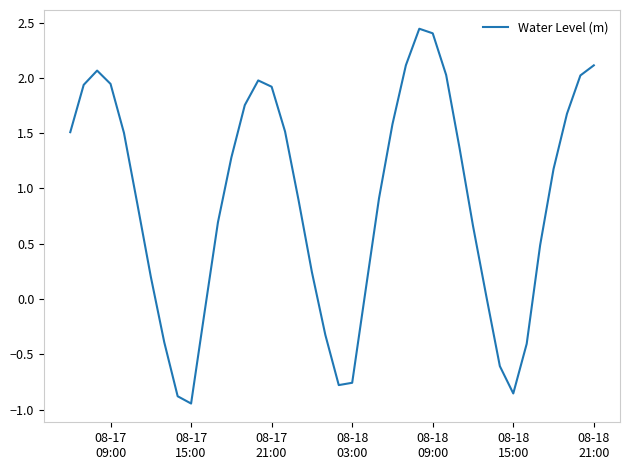

What is the difference between the maximum and minimum values?

3.4